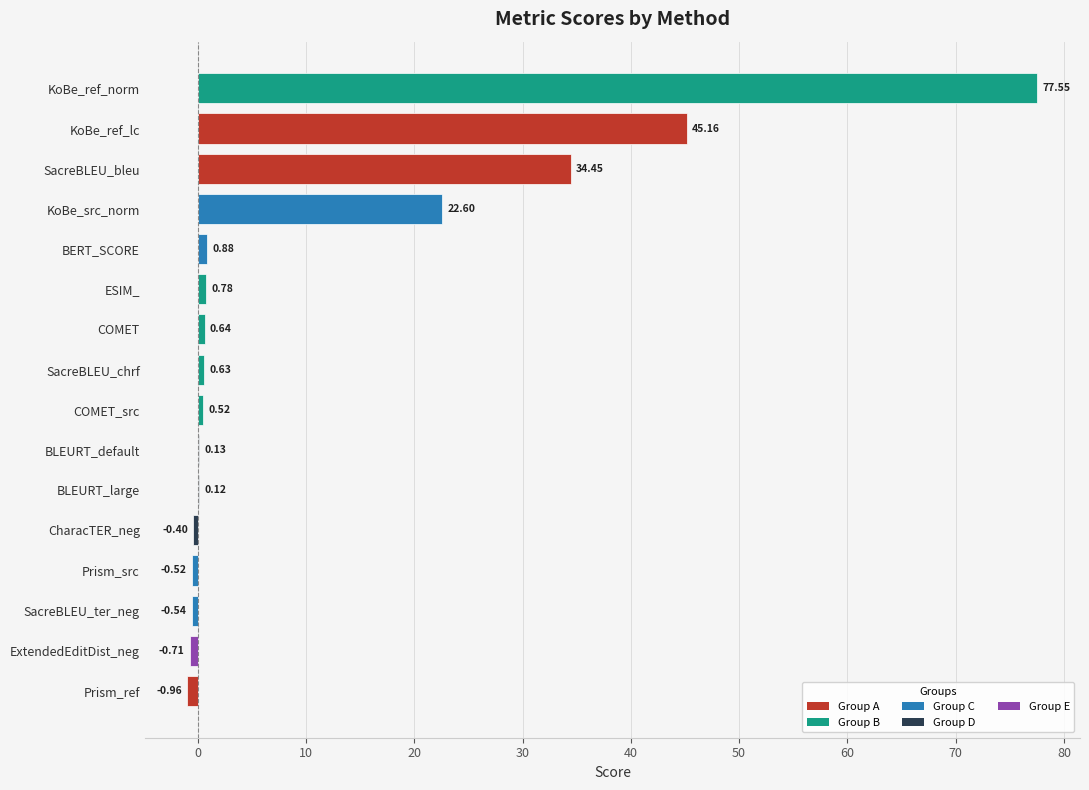

Where is the data nearest to the value 38?

SacreBLEU_bleu